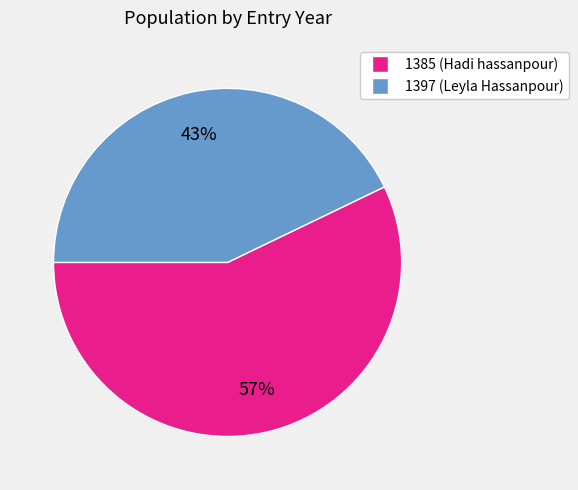

To the nearest percent, what is the difference between the largest and smallest slice percentages?

14%